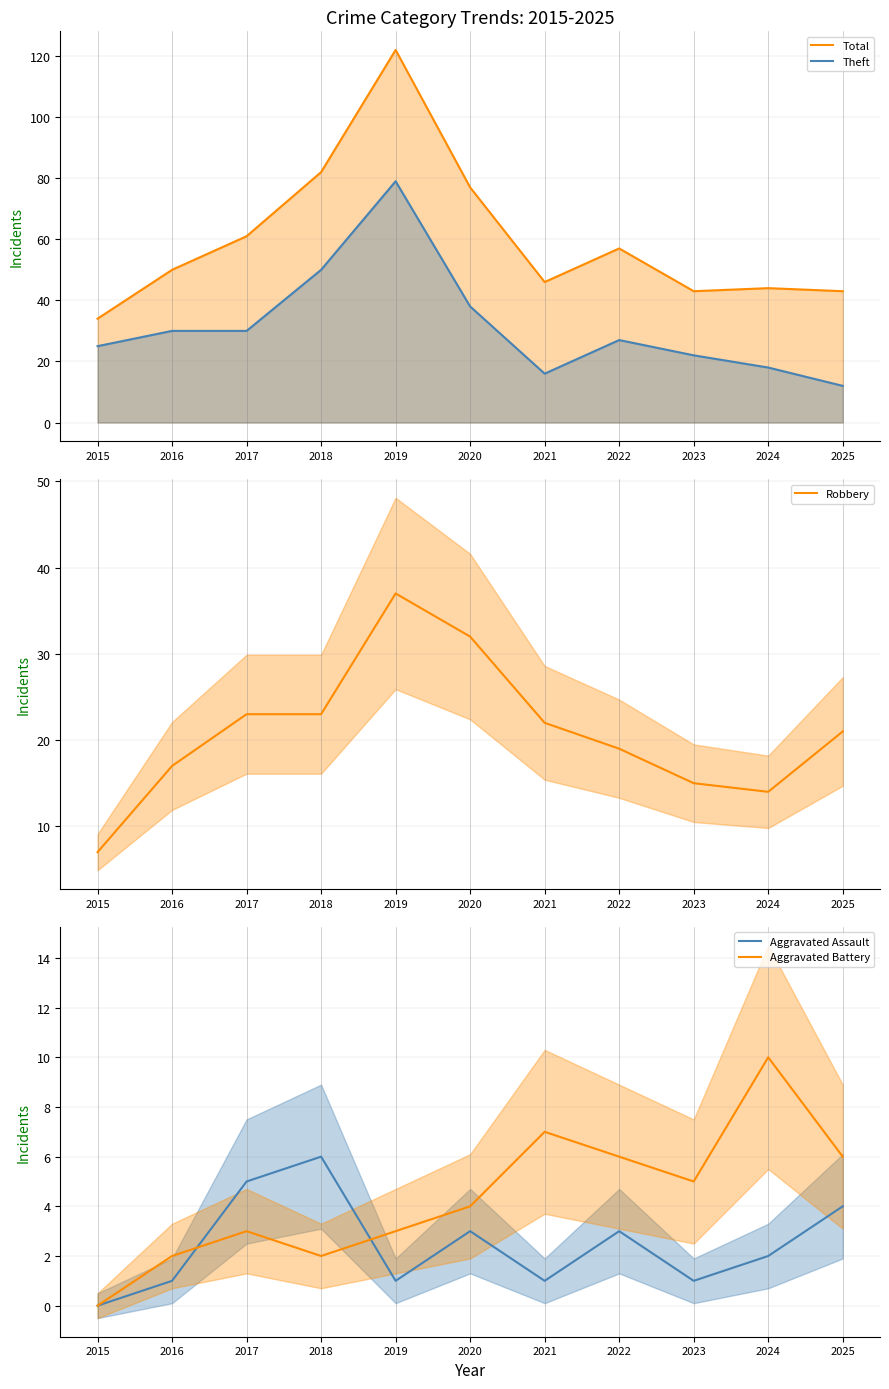

Which series has the widest spread of values?

Total